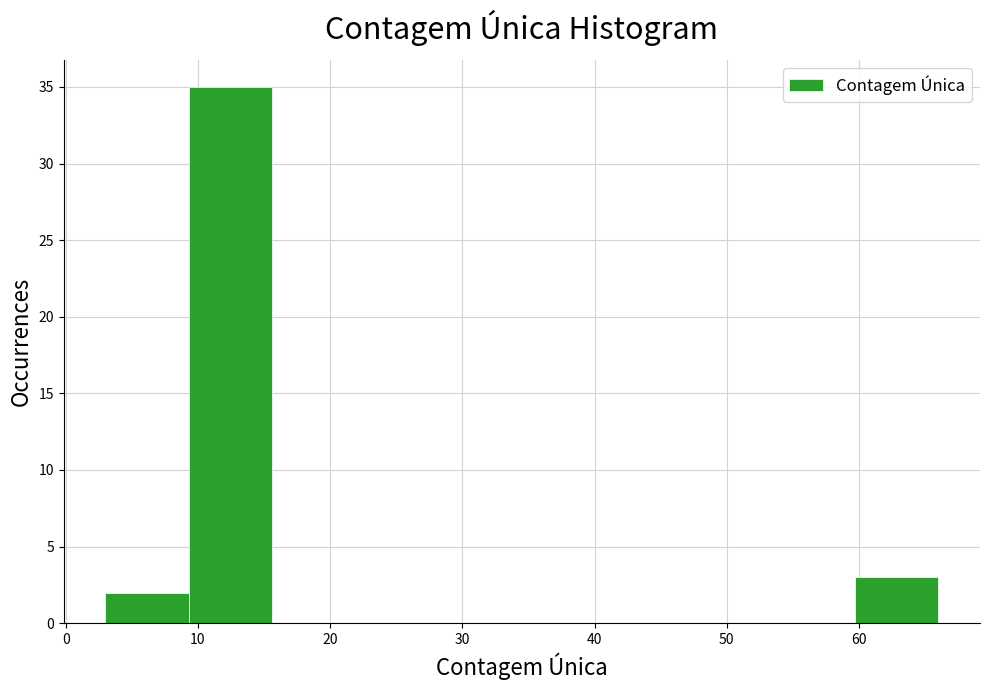

Reading left to right, transcribe this chart: for each bar, give the range it covers on the x-axis and its height. Neither the bar edges nor the heights are printed on the chart, so give them approximately, as read against the axes.

3.0 to 9.3: 2
9.3 to 15.6: 35
15.6 to 21.9: 0
21.9 to 28.2: 0
28.2 to 34.5: 0
34.5 to 40.8: 0
40.8 to 47.1: 0
47.1 to 53.4: 0
53.4 to 59.7: 0
59.7 to 66.0: 3